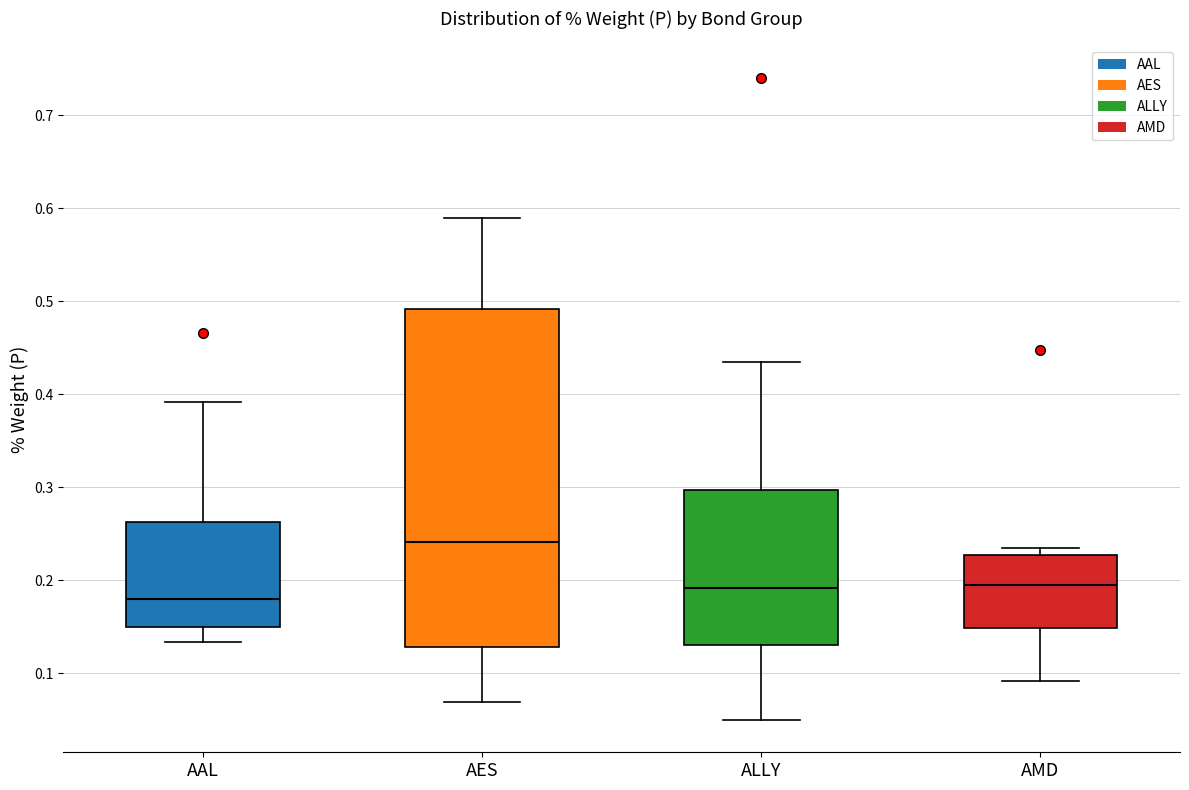

Which box's median line is the lowest?

AAL